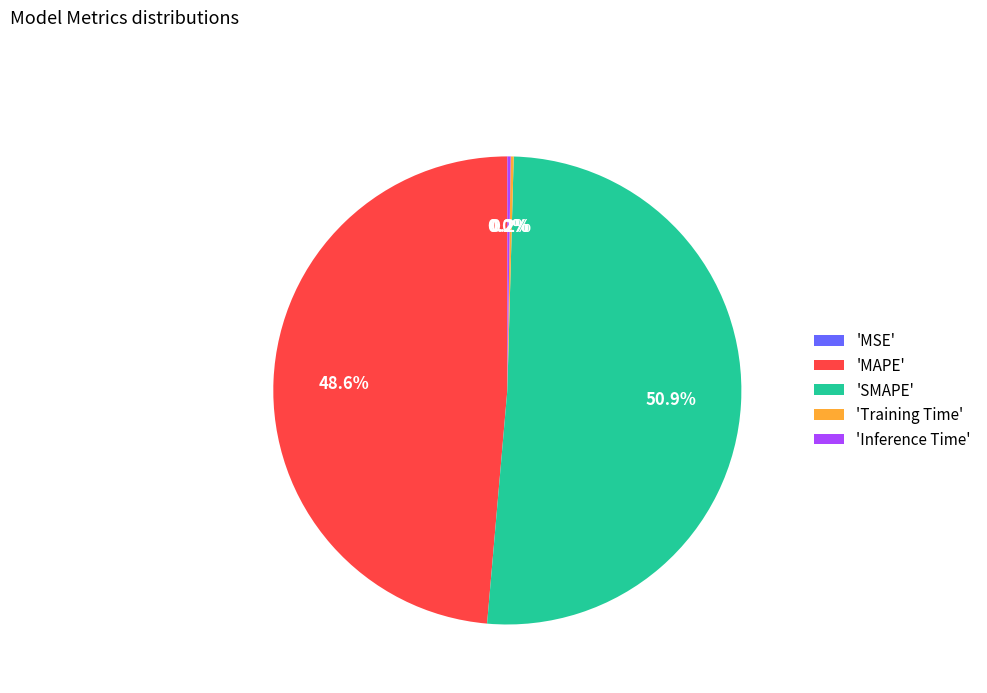

Which category has the biggest portion of the pie?

'SMAPE'